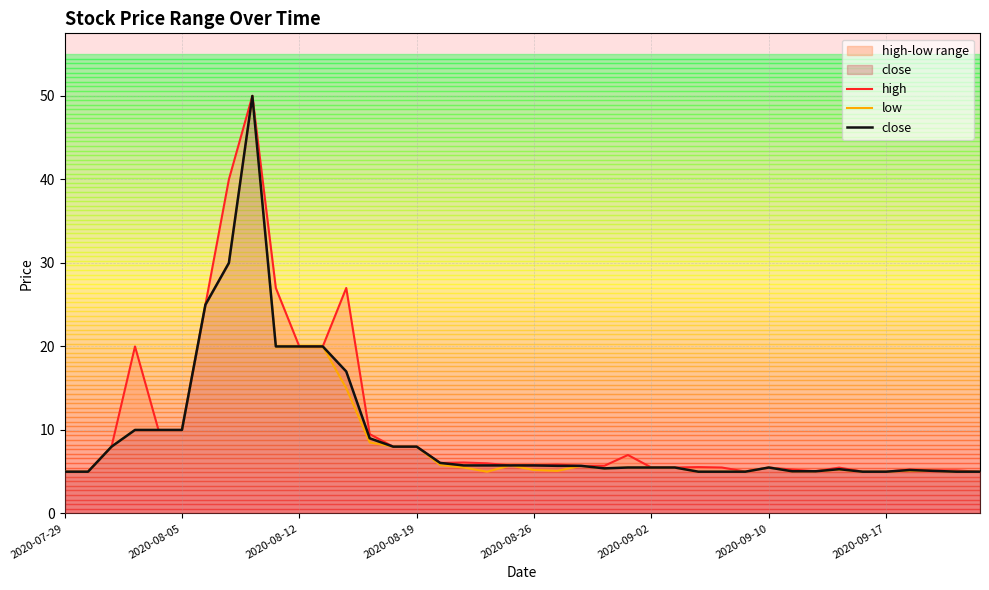

What is the lowest value of the close series?

5.0